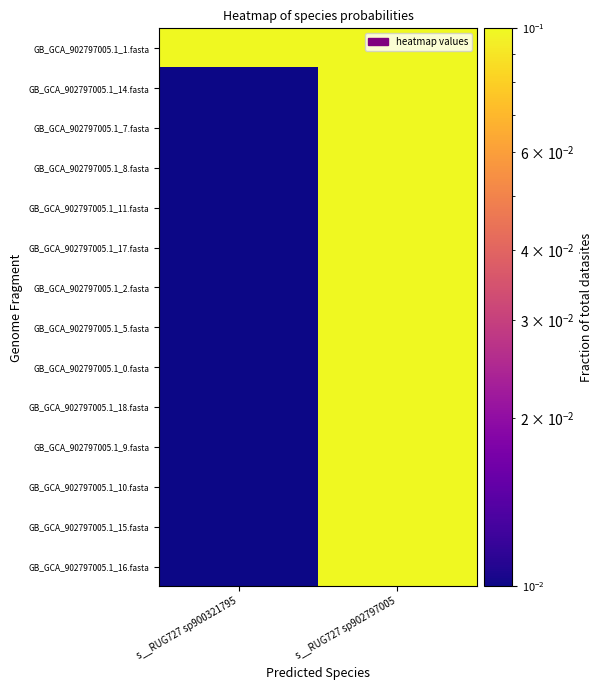

Which series has the largest range (max minus min)?

GB_GCA_902797005.1_14.fasta